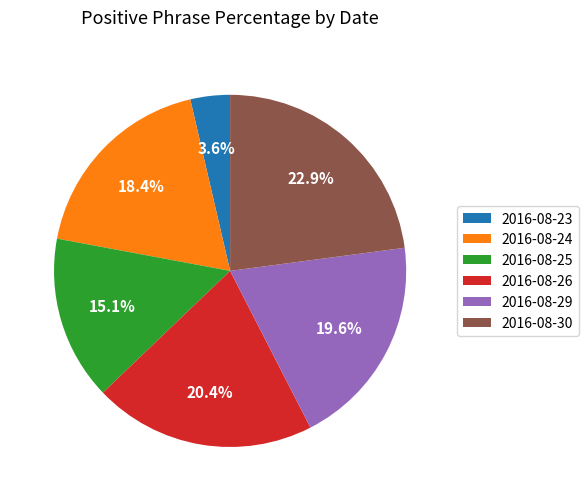

Combined, do 2016-08-29 and 2016-08-23 account for over 50%?

No